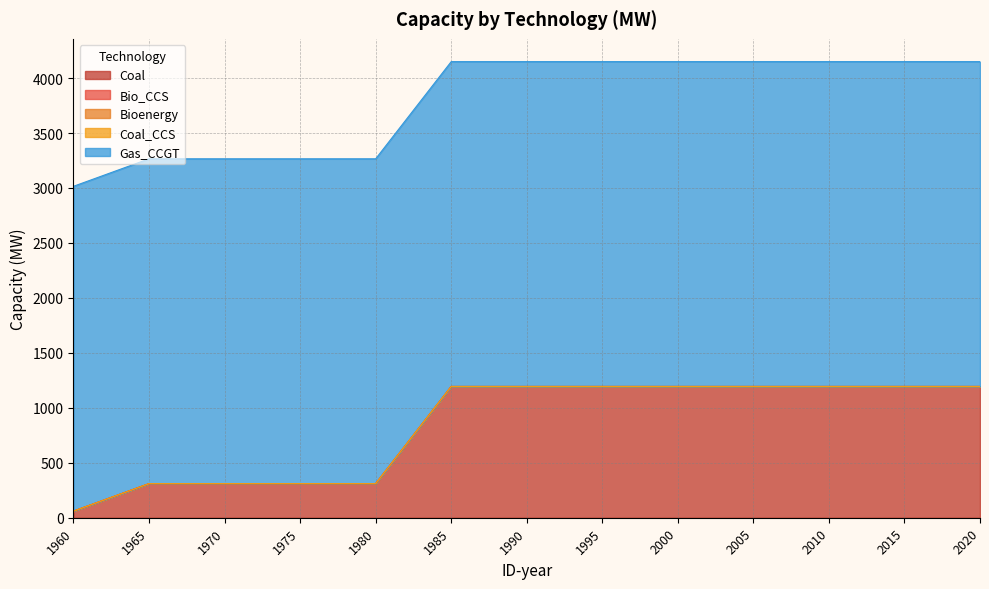

How many lines are shown in the chart?

5